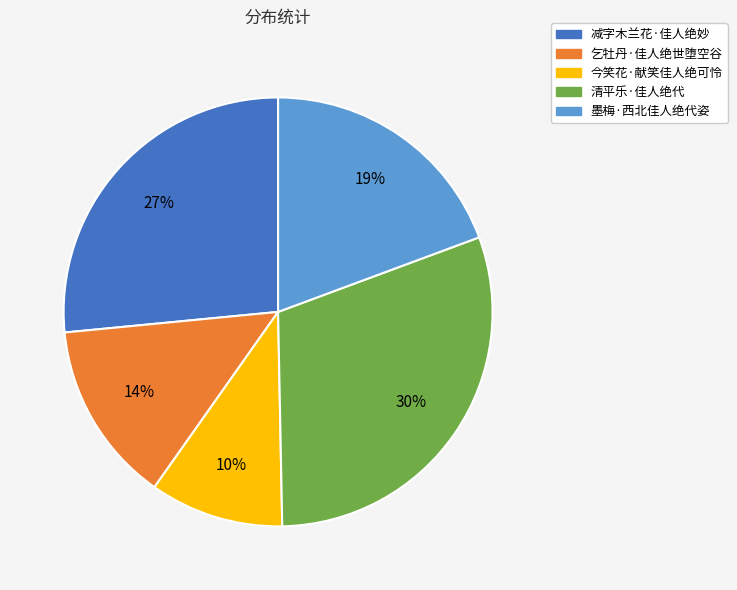

Approximately how many times larger is the value at 减字木兰花·佳人绝妙 compared to 墨梅·西北佳人绝代姿?

1.4